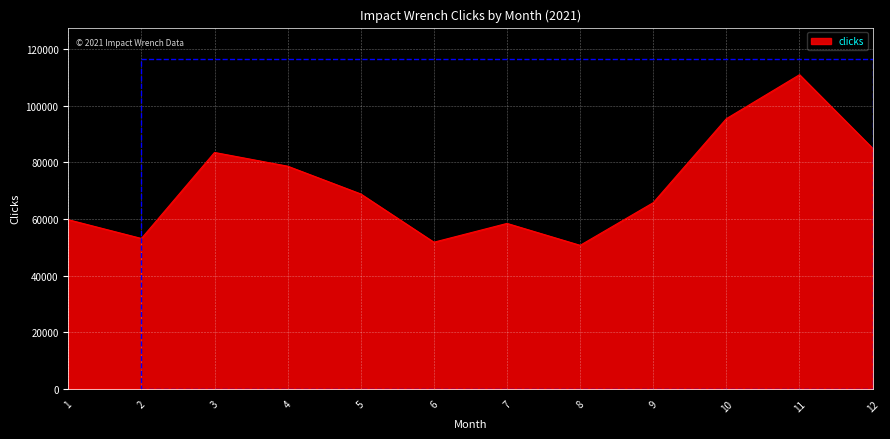

Reading right to left, transcribe all the data shown in this chart.

12=84935	11=110891	10=95374	9=65729	8=50668	7=58403	6=51770	5=68802	4=78607	3=83449	2=53089	1=59708